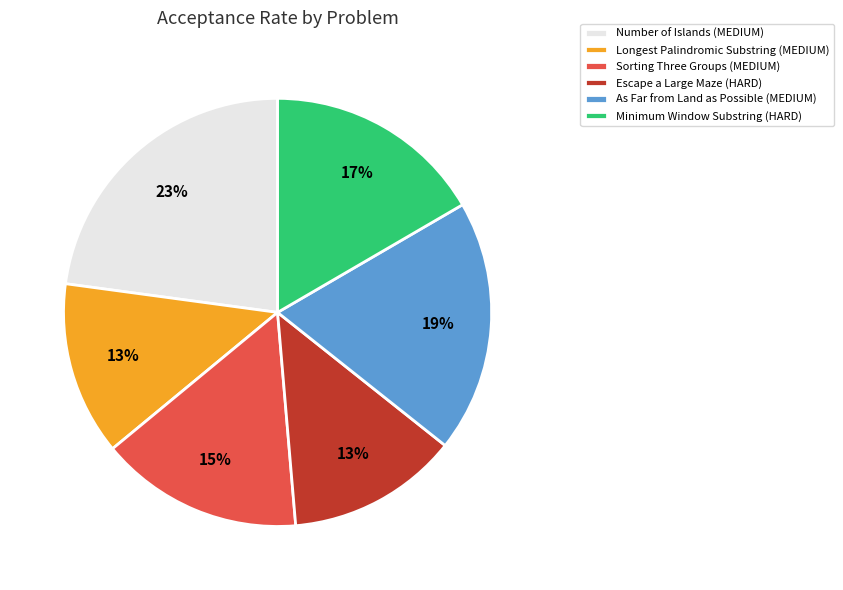

Combined, do As Far from Land as Possible (MEDIUM) and Escape a Large Maze (HARD) account for over 50%?

No